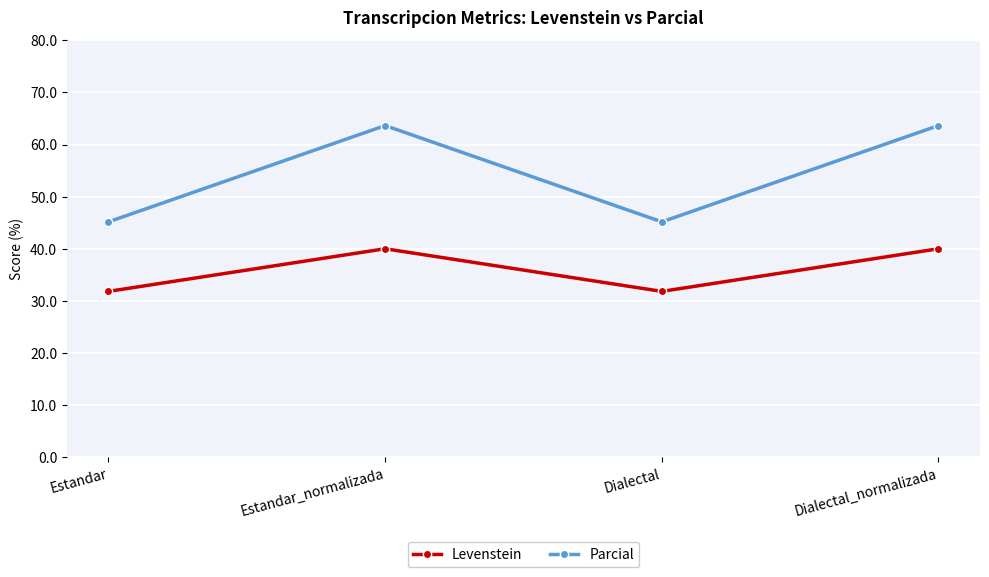

What position from the right is Estandar?

4